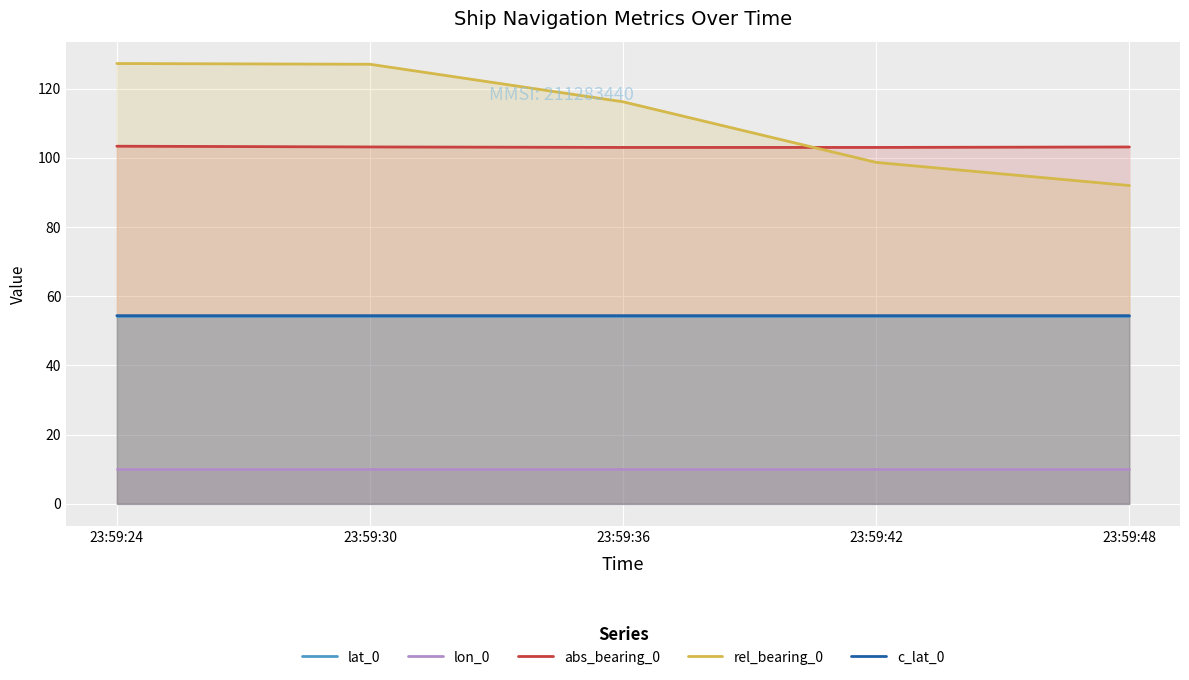

What is the sum of all rel_bearing_0 values?

561.0